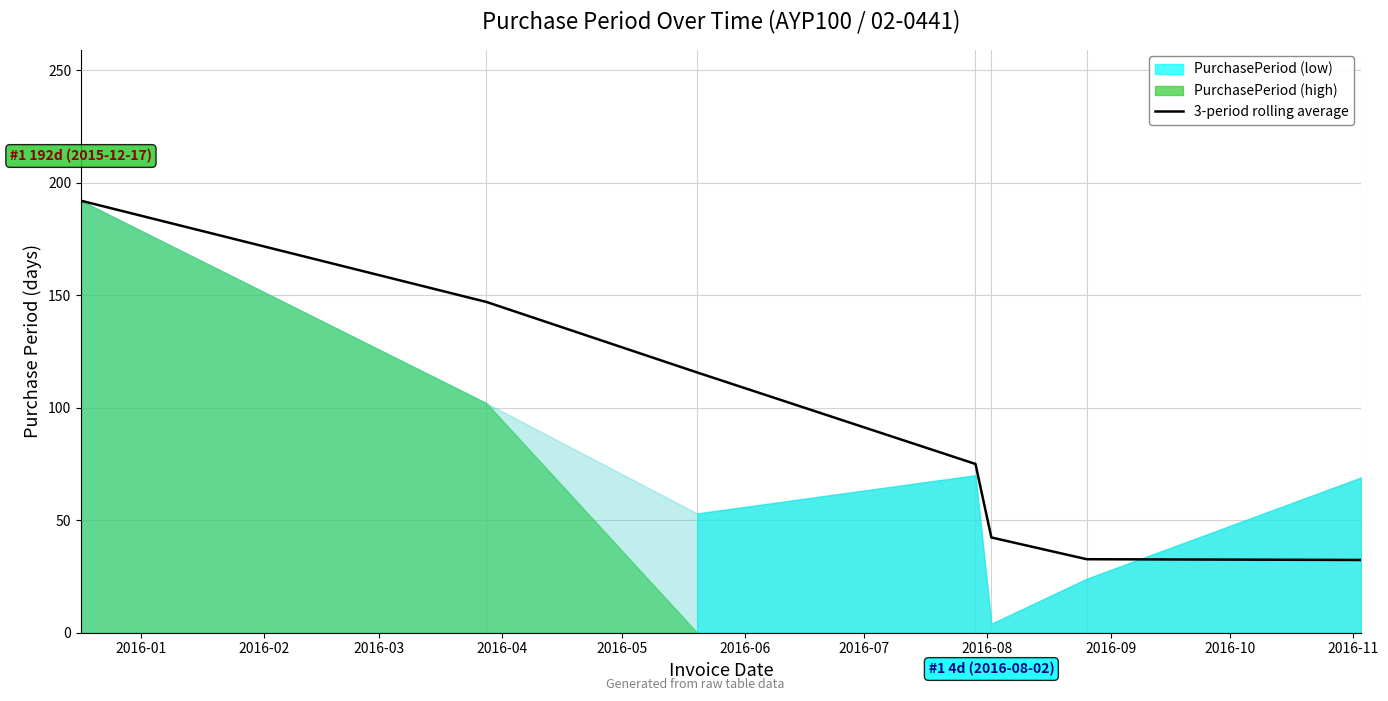

What is the value of the 4th point from the left?

75.0